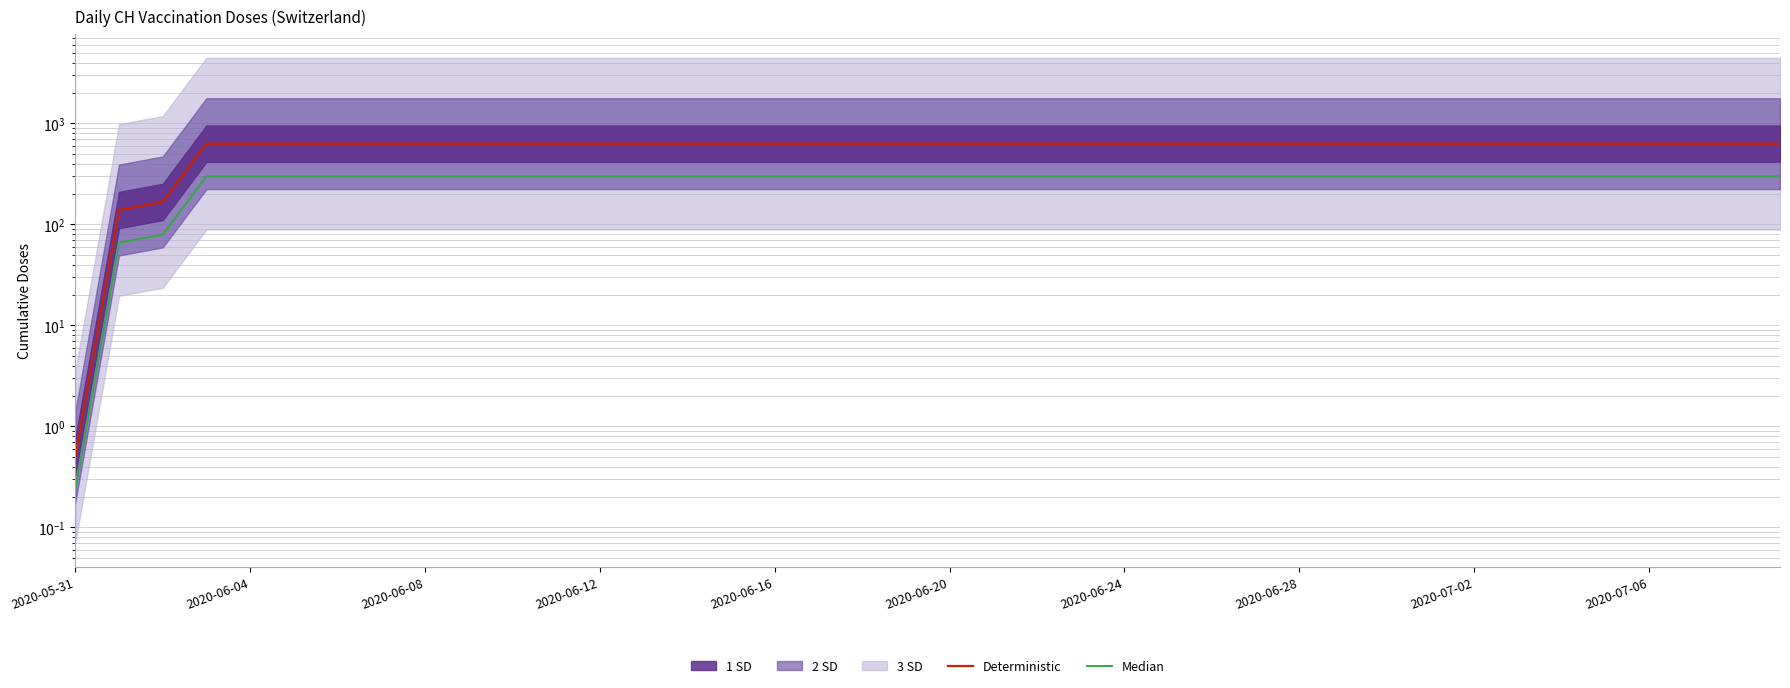

What is the smallest value displayed?

0.2